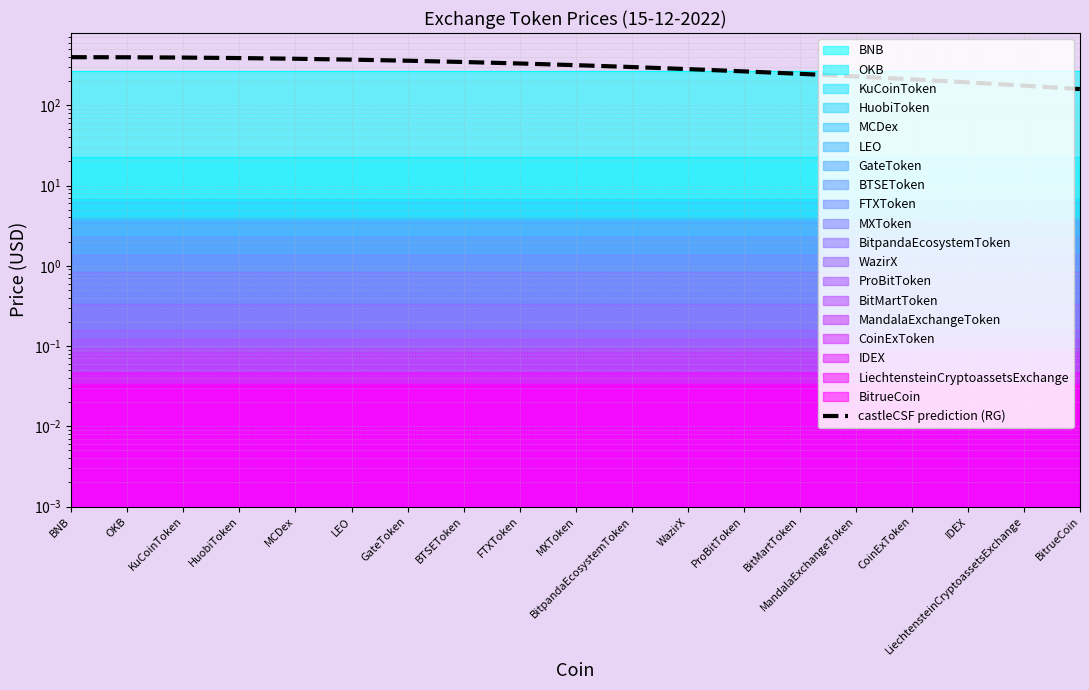

Between MCDex and BitMartToken, which is larger?

MCDex